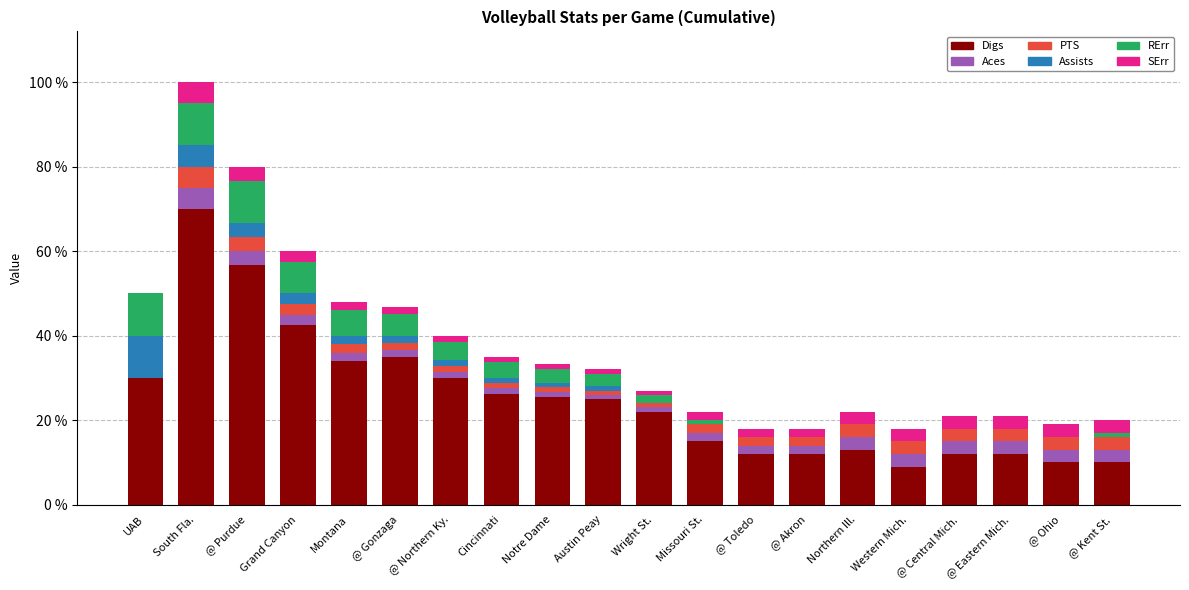

What are all the series names shown in the legend?

Digs, Aces, PTS, Assists, RErr, SErr